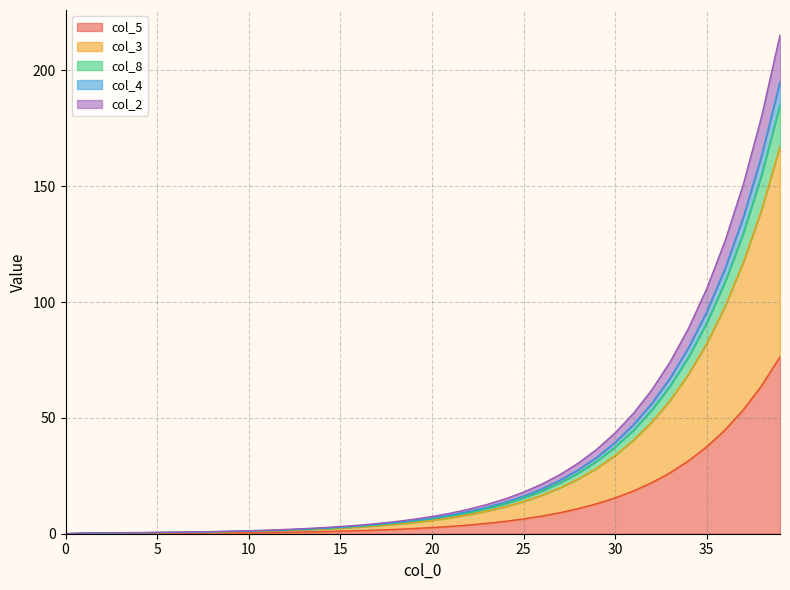

What are all the series names shown in the legend?

col_5, col_3, col_8, col_4, col_2